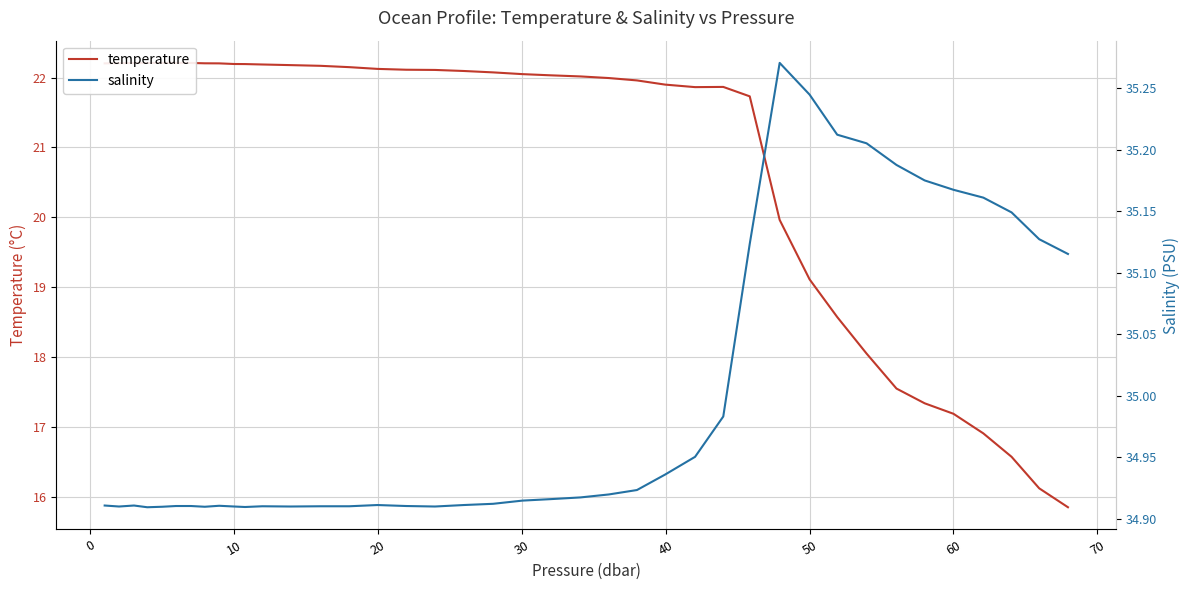

True or false: temperature has a value of 11.0 at 23.

False